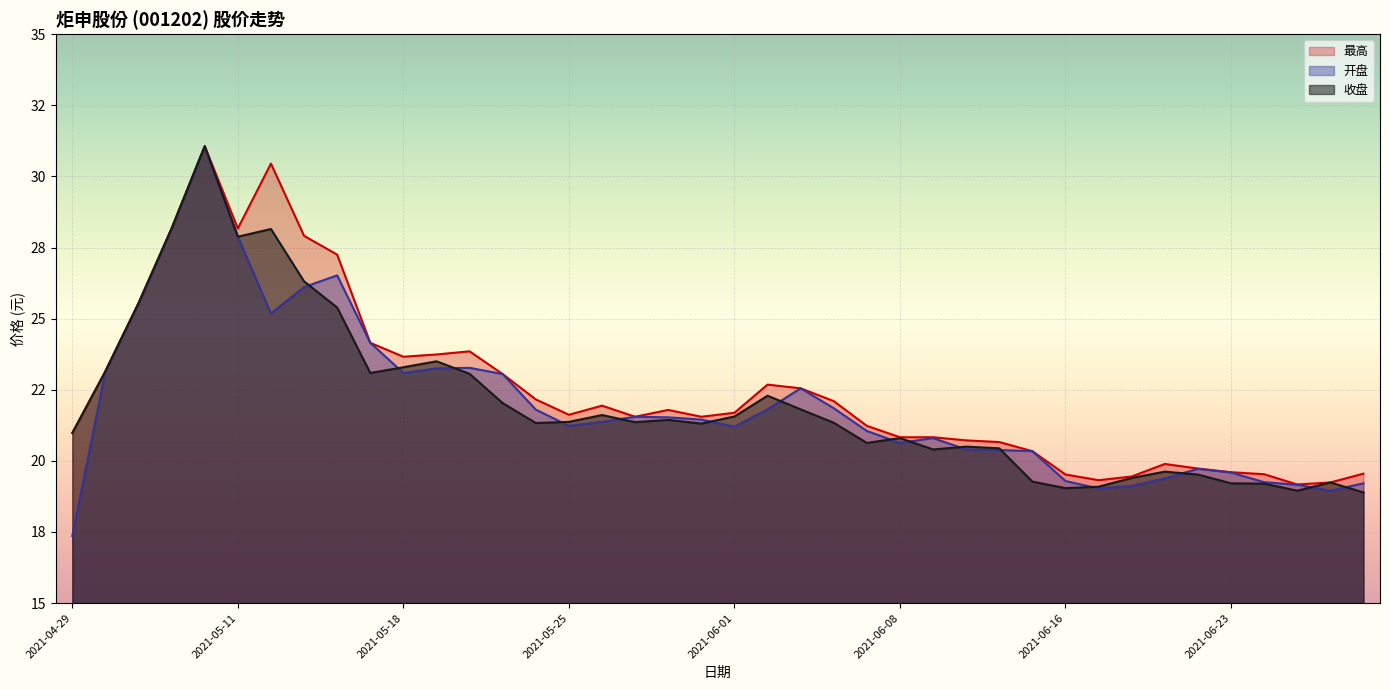

At which category is the sum across all series the highest?

2021-05-10